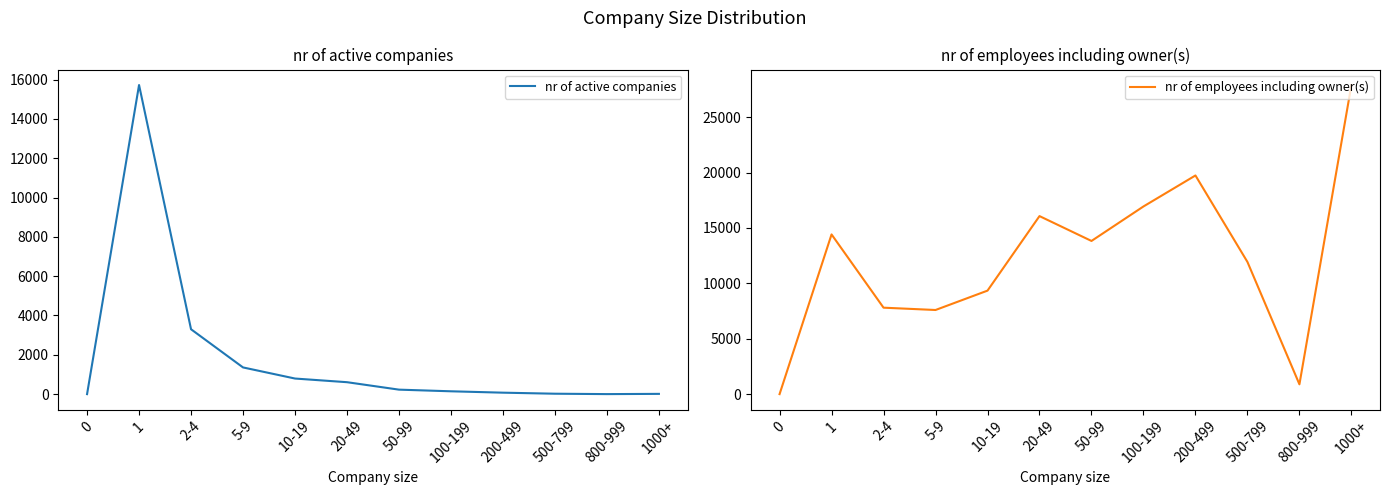

Between 2-4 and 200-499, which series saw the biggest shift?

nr of employees including owner(s)